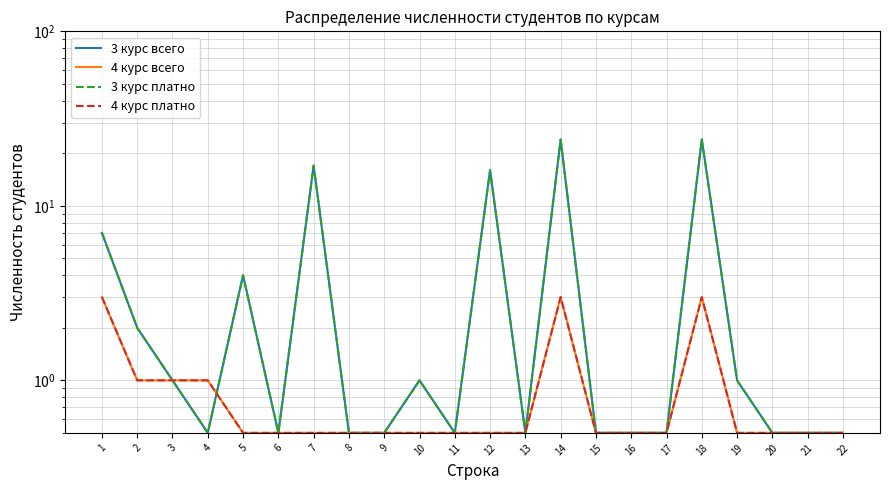

Reading left to right, transcribe all the data shown in this chart.

3 курс всего: 7.0	2.0	1.0	0.5	4.0	0.5	17.0	0.5	0.5	1.0	0.5	16.0	0.5	24.0	0.5	0.5	0.5	24.0	1.0	0.5	0.5	0.5
4 курс всего: 3.0	1.0	1.0	1.0	0.5	0.5	0.5	0.5	0.5	0.5	0.5	0.5	0.5	3.0	0.5	0.5	0.5	3.0	0.5	0.5	0.5	0.5
3 курс платно: 7.0	2.0	1.0	0.5	4.0	0.5	17.0	0.5	0.5	1.0	0.5	16.0	0.5	24.0	0.5	0.5	0.5	24.0	1.0	0.5	0.5	0.5
4 курс платно: 3.0	1.0	1.0	1.0	0.5	0.5	0.5	0.5	0.5	0.5	0.5	0.5	0.5	3.0	0.5	0.5	0.5	3.0	0.5	0.5	0.5	0.5